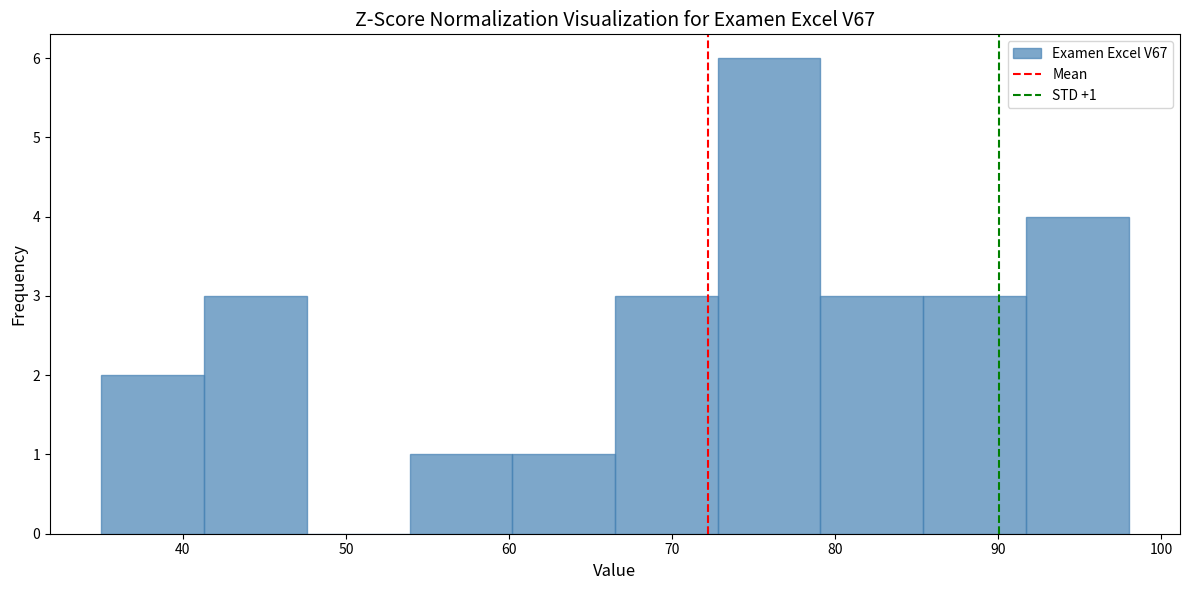

Which range on the x-axis has the tallest bar?

72.8 to 79.1